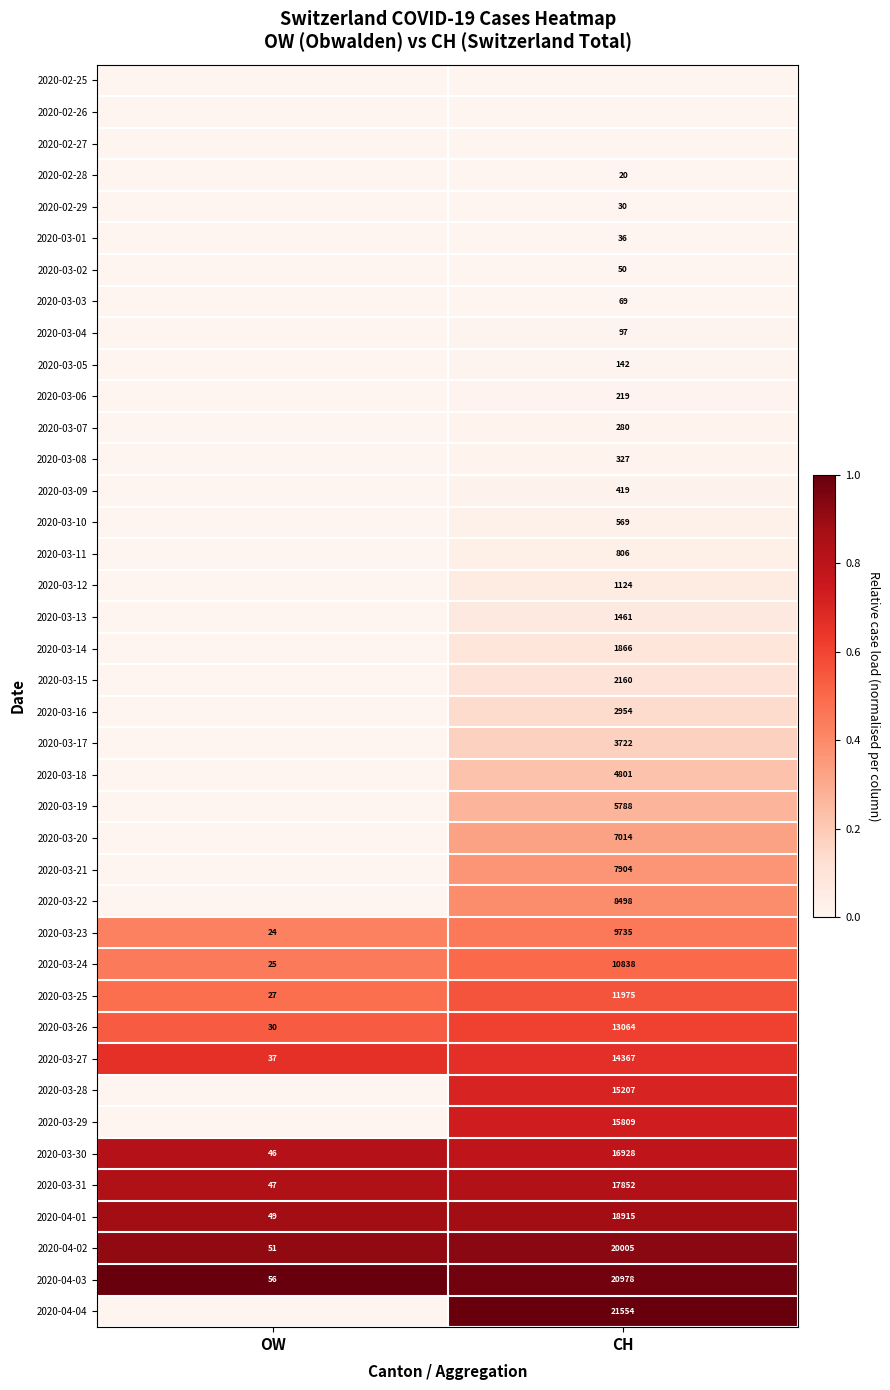

Which has a higher value, CH or OW?

CH